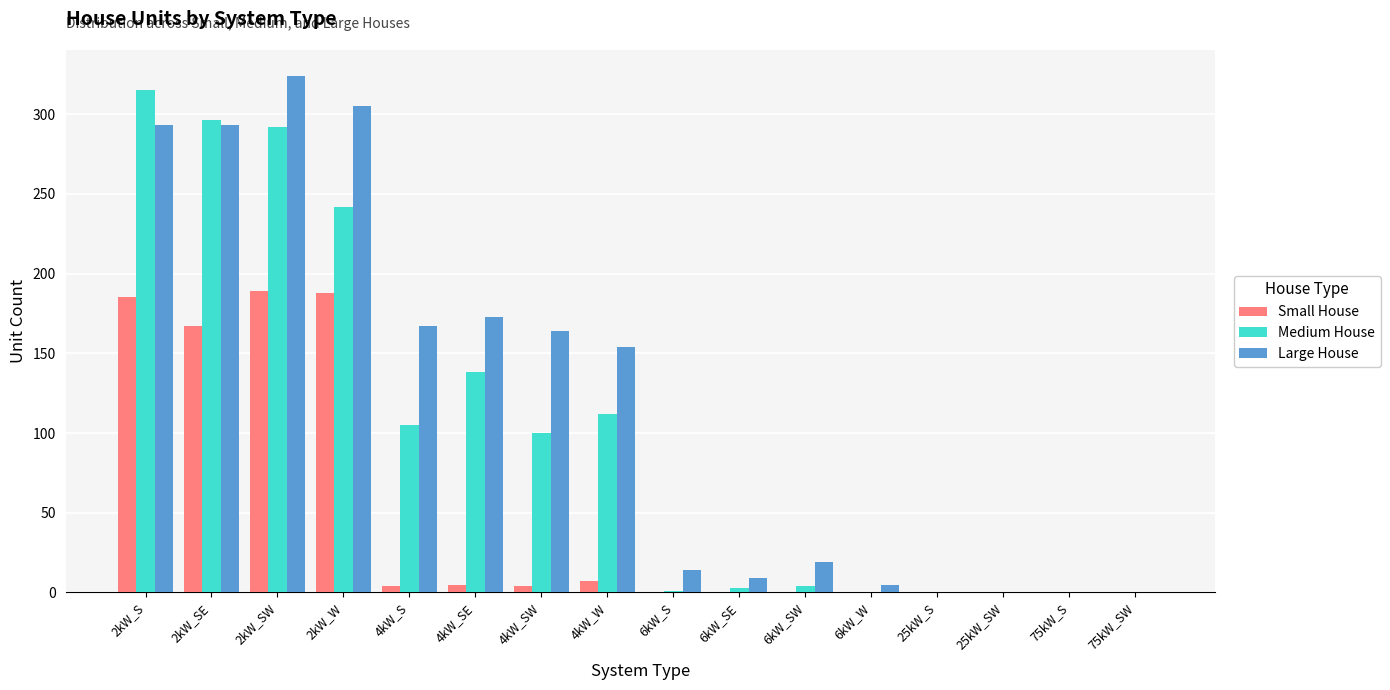

What is the sum of all Small House values?

749